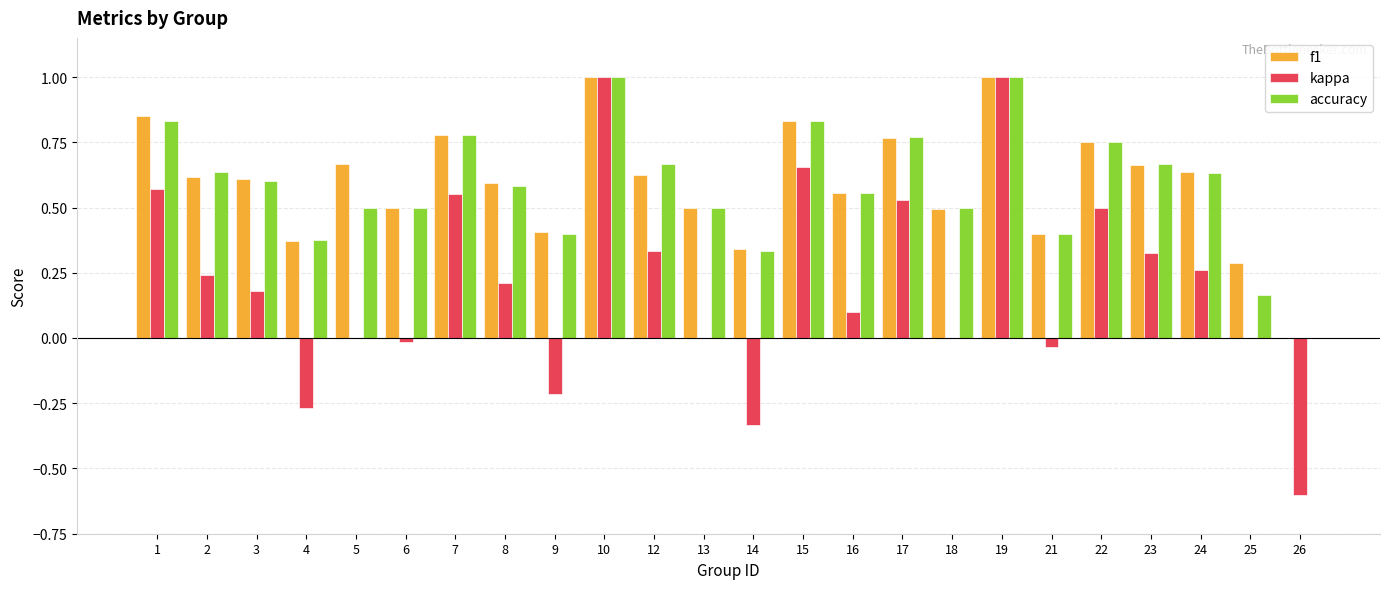

Is the value of f1 at 2 greater than the value of accuracy at 25?

Yes